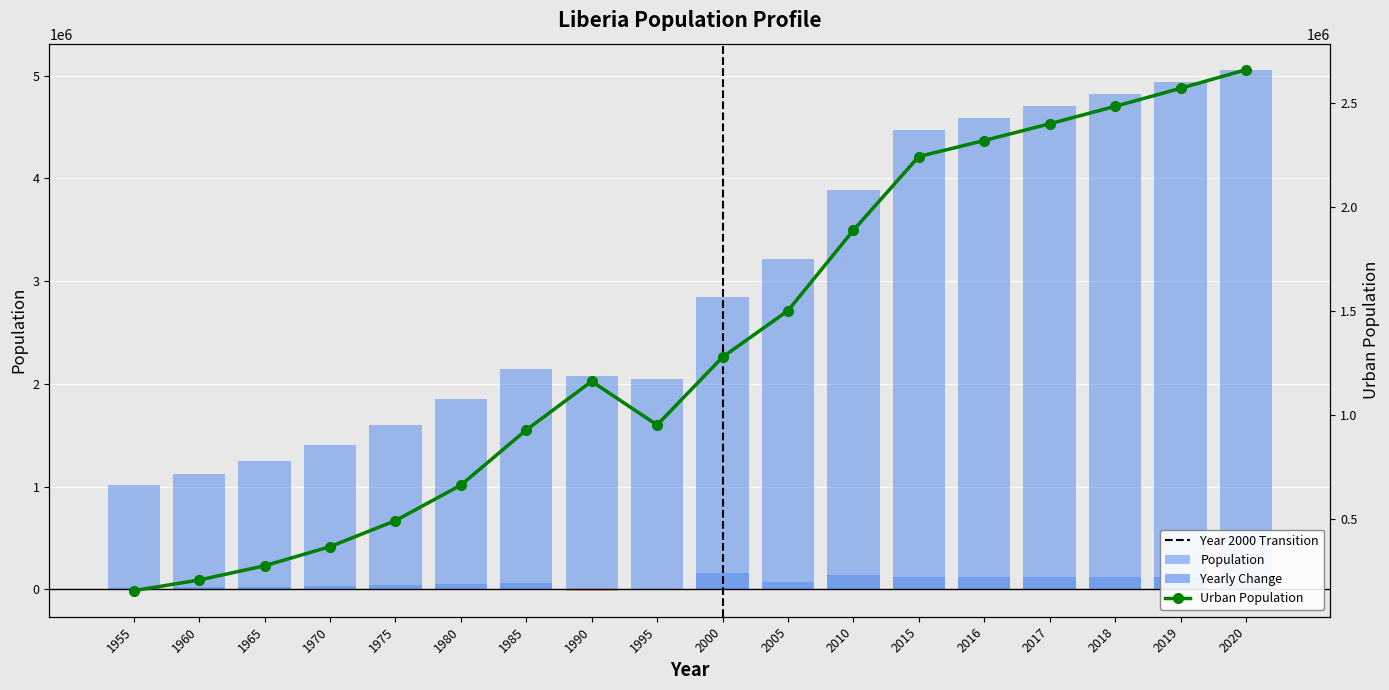

Does the chart contain any negative values?

Yes